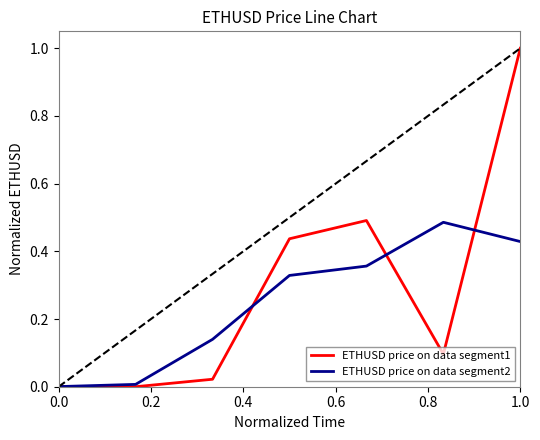

What is the highest value of the ETHUSD price on data segment1 series?

1.0